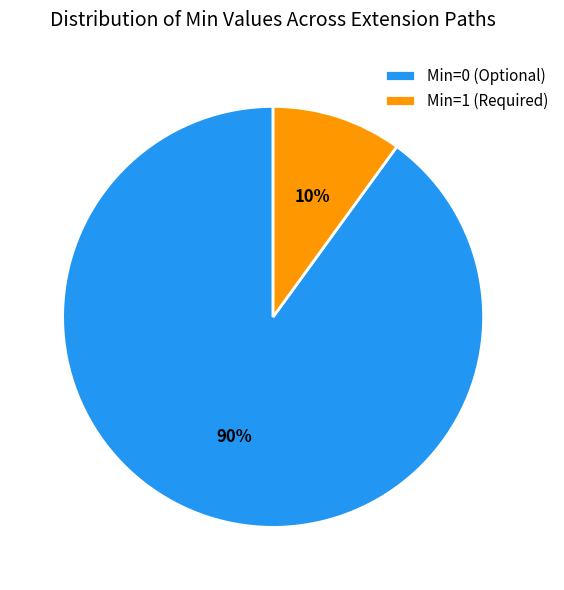

To the nearest percent, what is the difference between the largest and smallest slice percentages?

80%